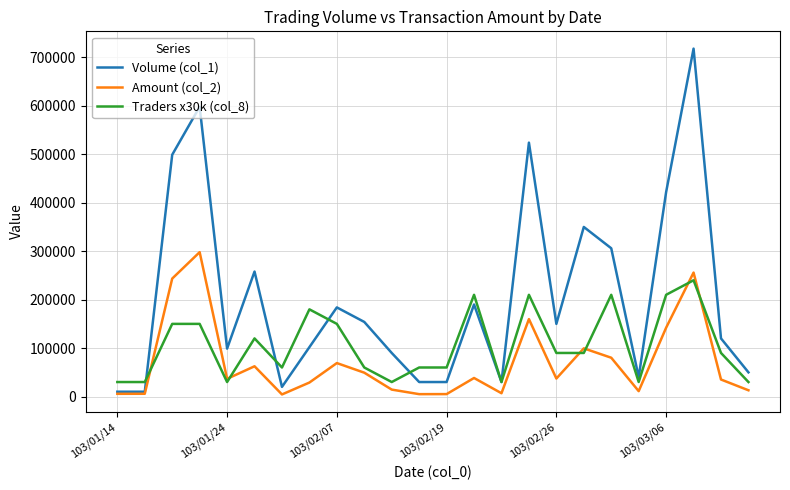

Which series has the widest spread of values?

Volume (col_1)